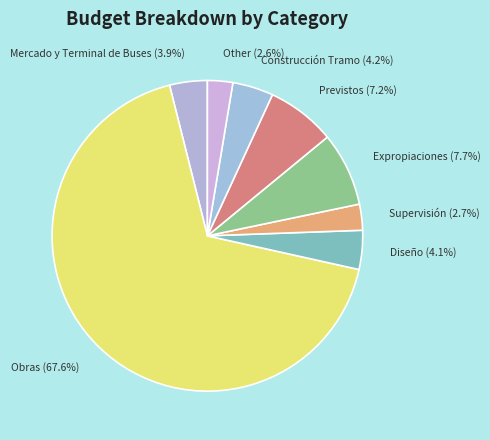

Is Obras the majority of the pie?

Yes